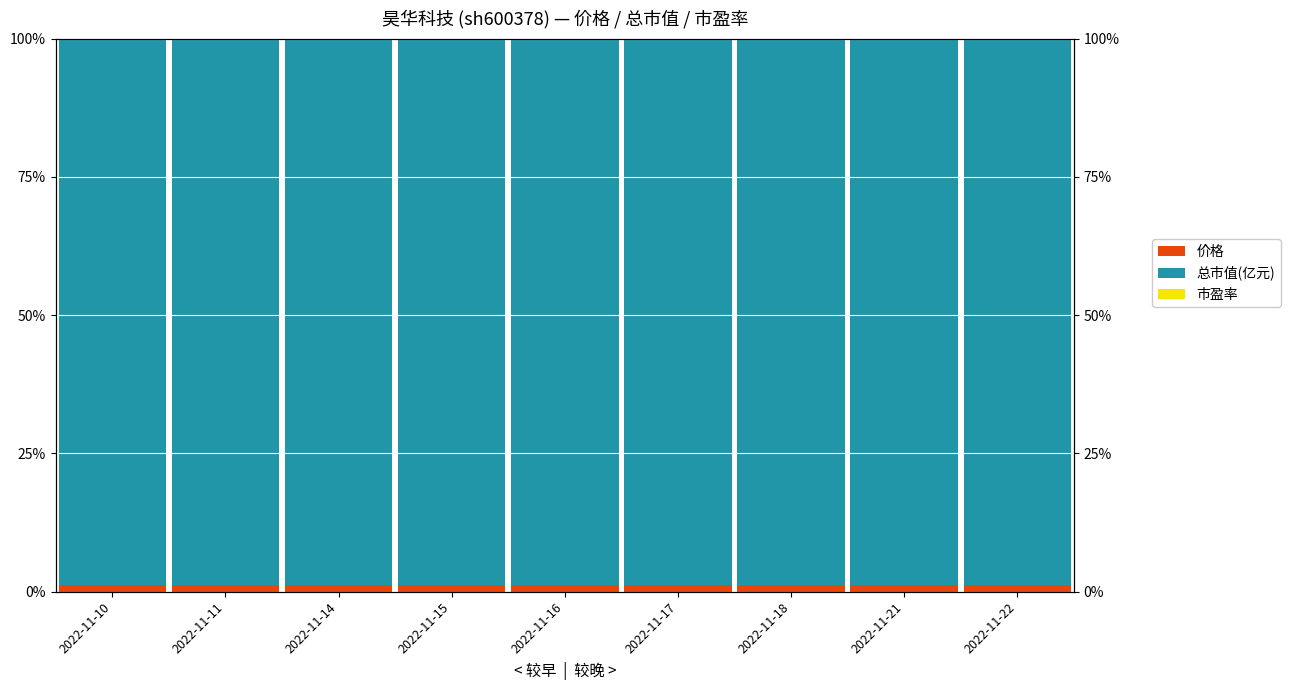

True or false: 总市值(亿元) has a value of 98.9 at 2022-11-11.

True